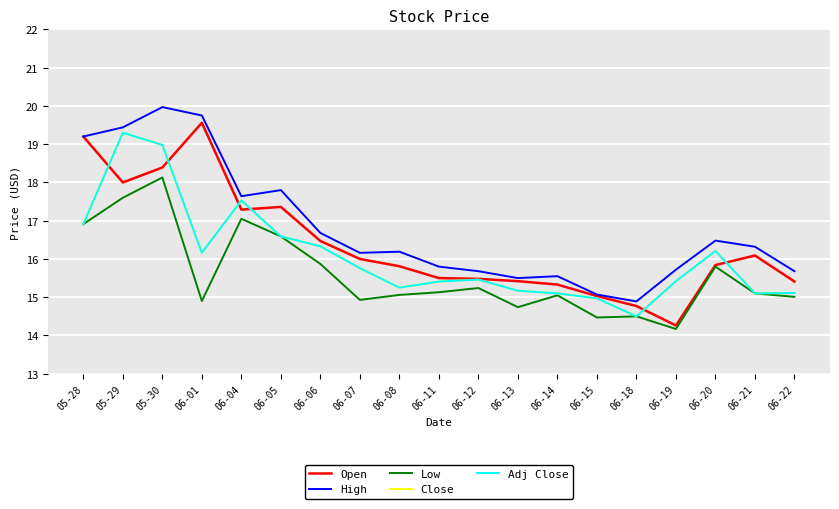

How many lines are shown in the chart?

5